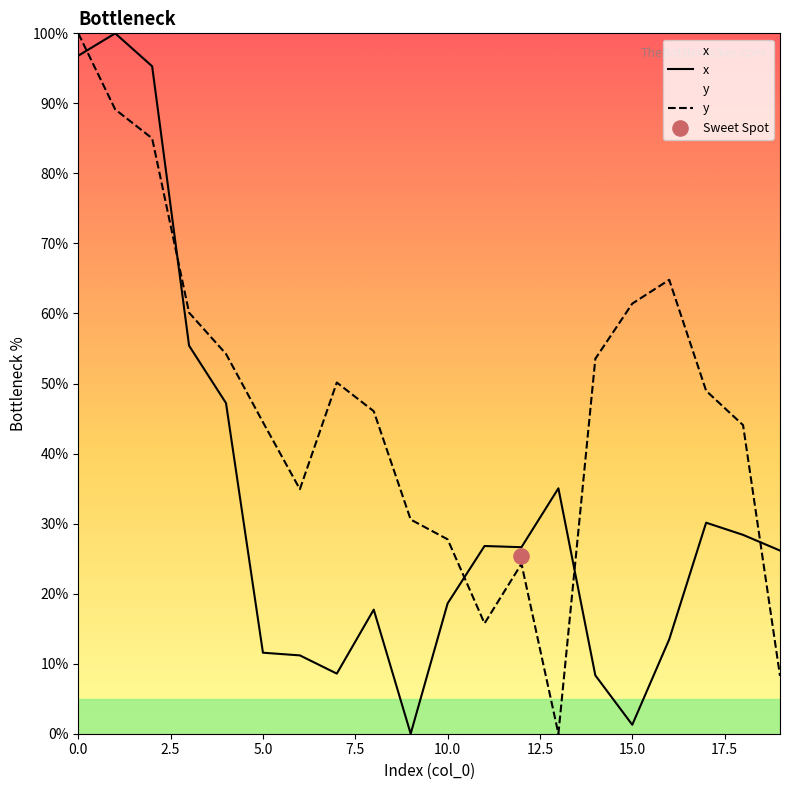

Which series has the largest total across all categories?

y